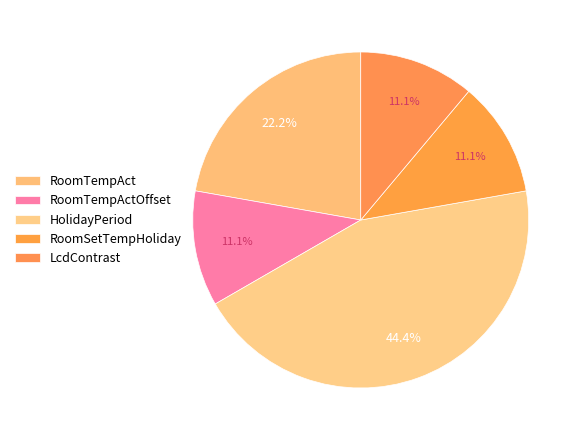

Does RoomTempActOffset represent more than half of the total?

No